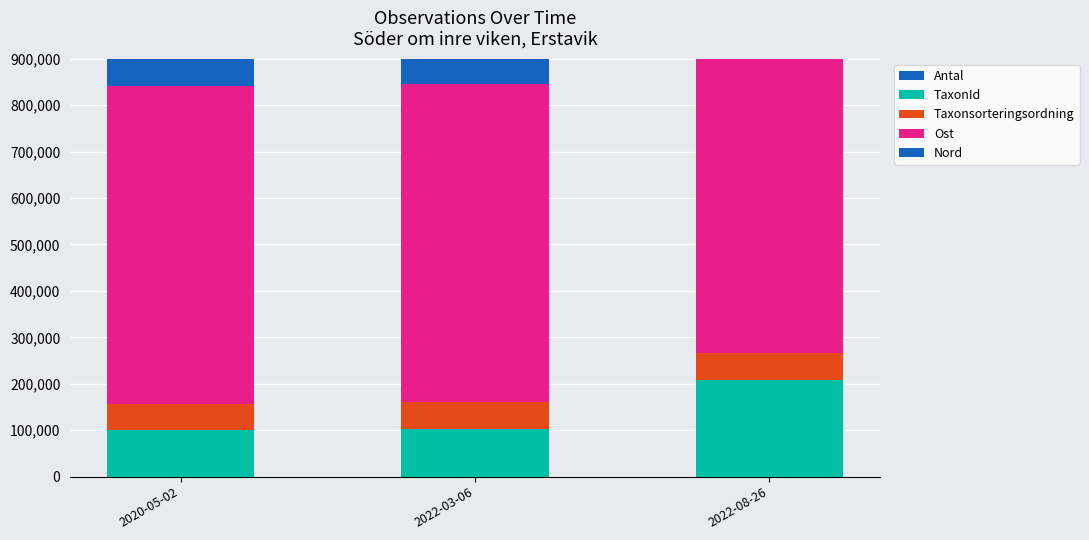

What is the maximum value for Ost?

685319